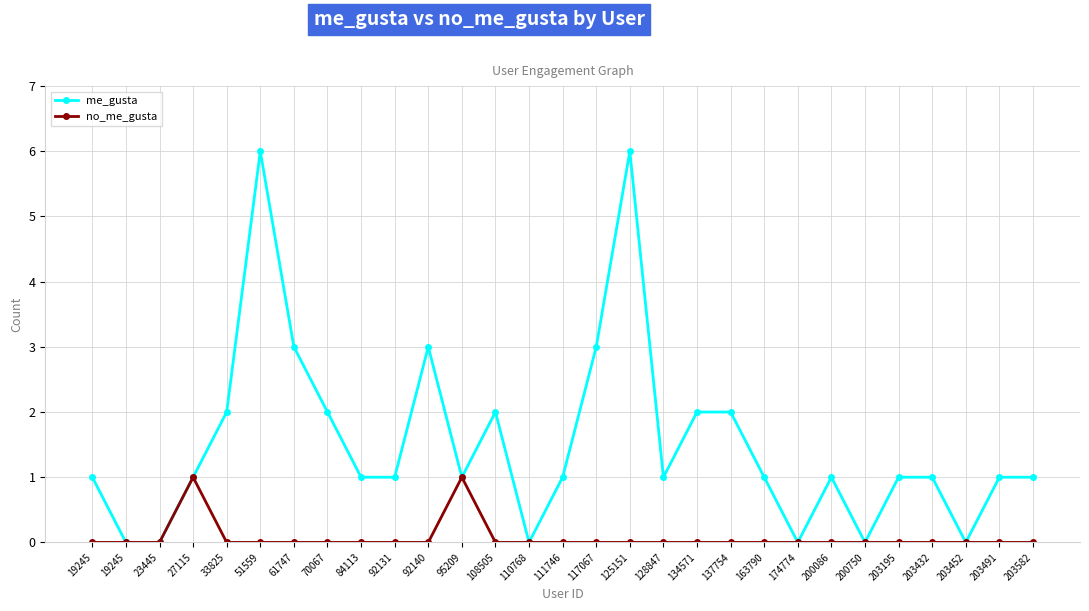

Does the chart display data point markers on the line(s)?

Yes